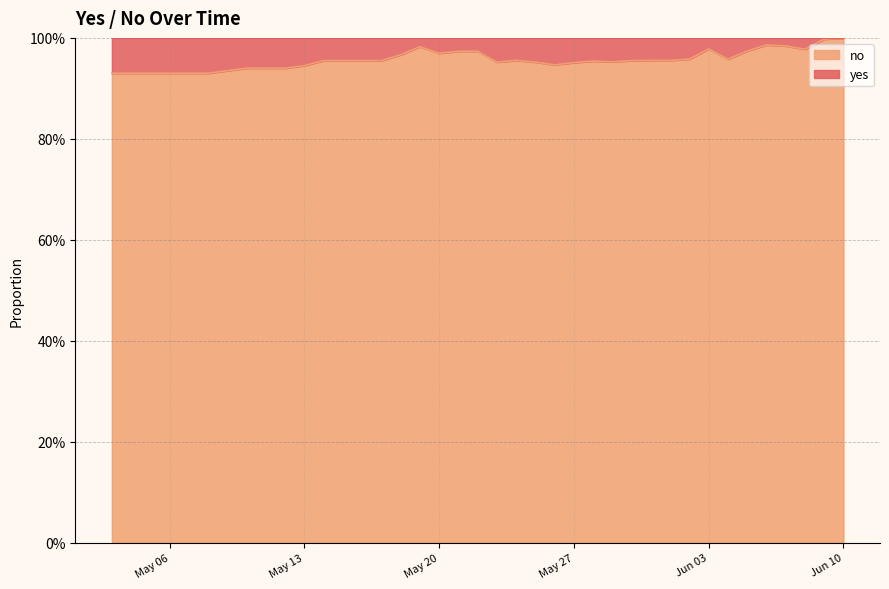

At which category does the data reach its first local peak?

2025-05-19